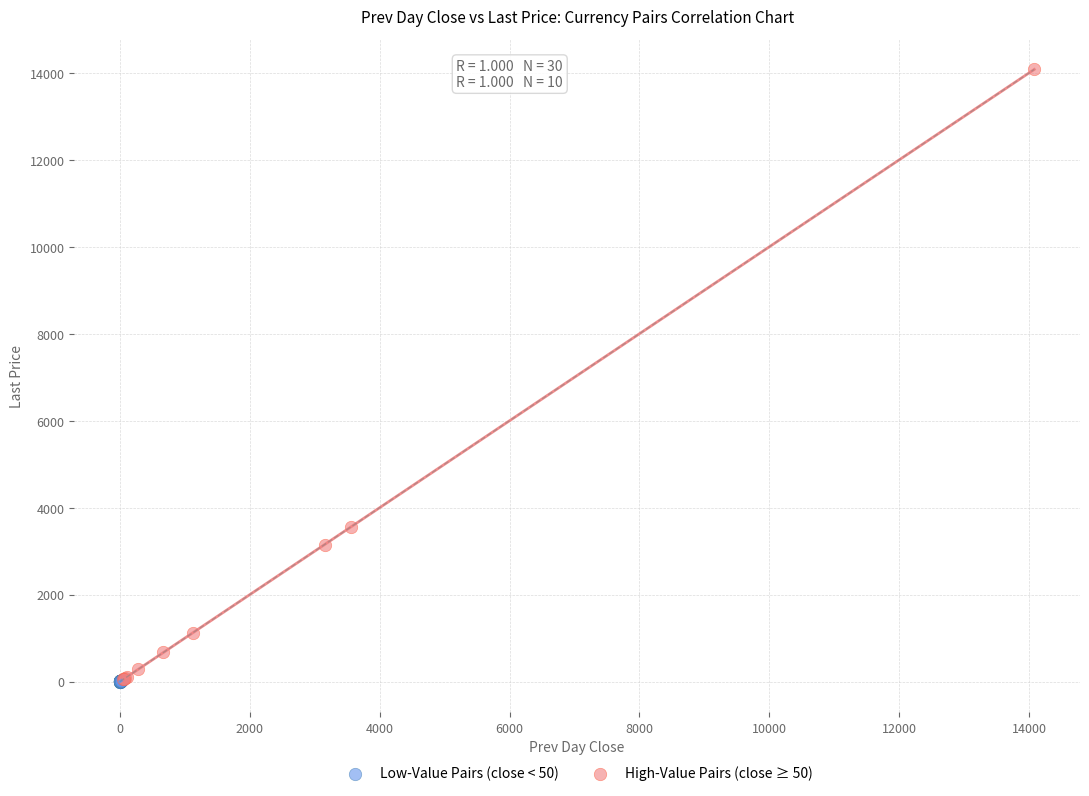

Which series contains the highest Y value?

High-Value Pairs (close ≥ 50)